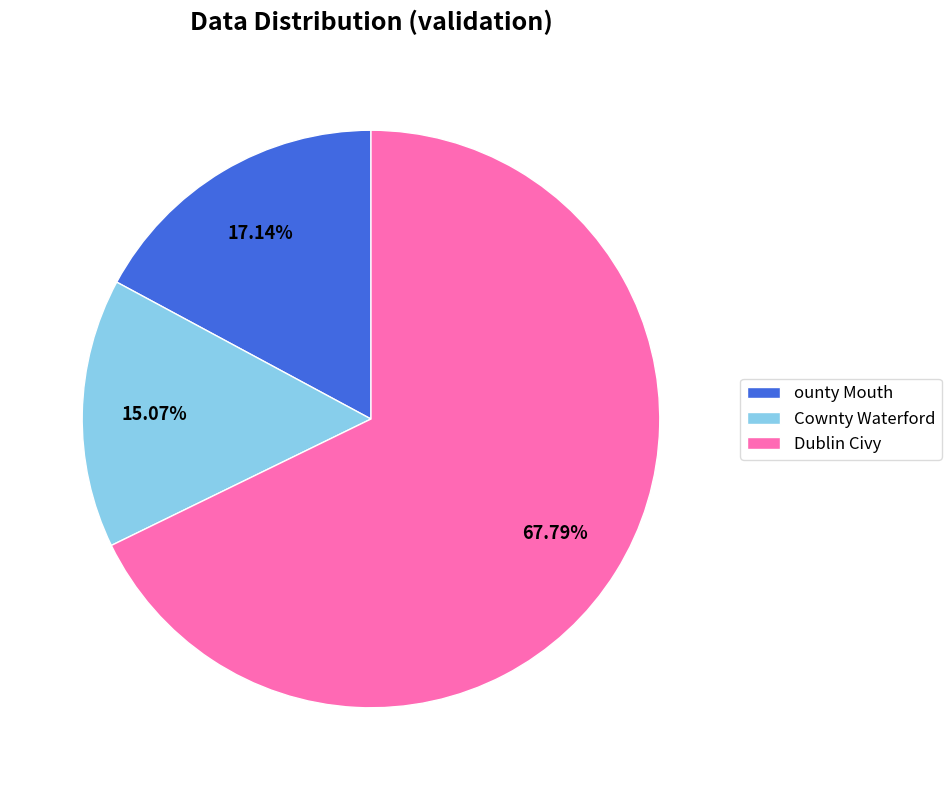

What is the largest slice in the pie chart?

Dublin Civy